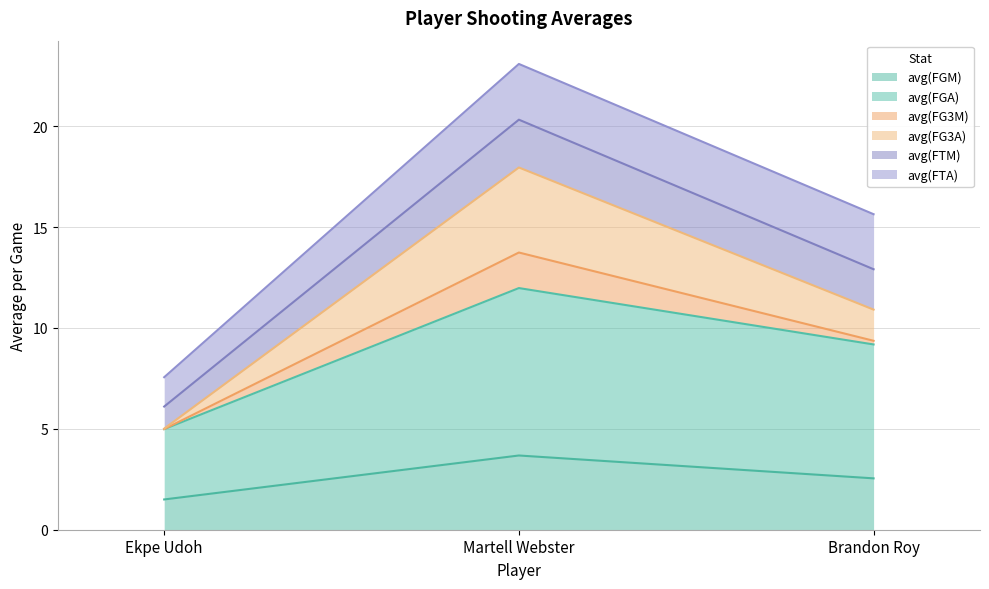

Rank the categories by avg(FGM) value from lowest to highest.

Ekpe Udoh, Brandon Roy, Martell Webster